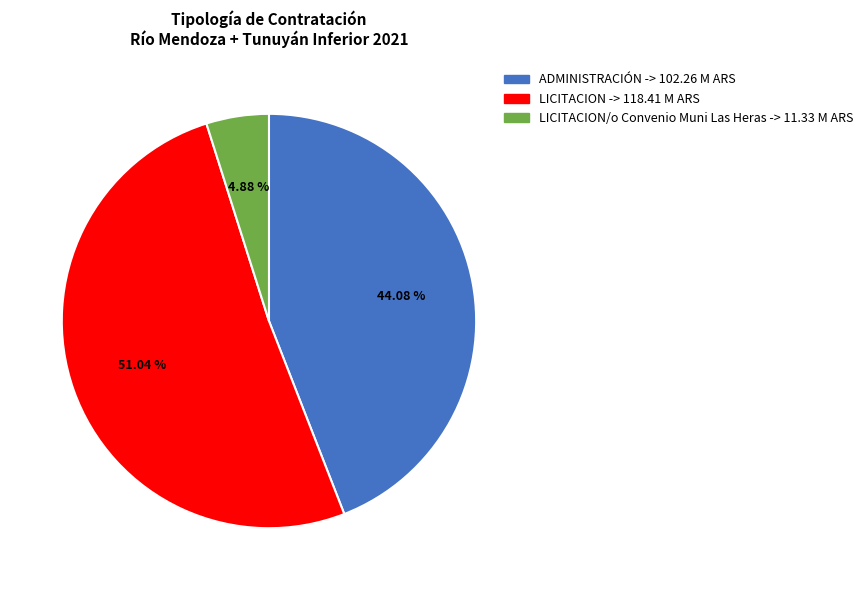

Does any single category account for the majority?

Yes